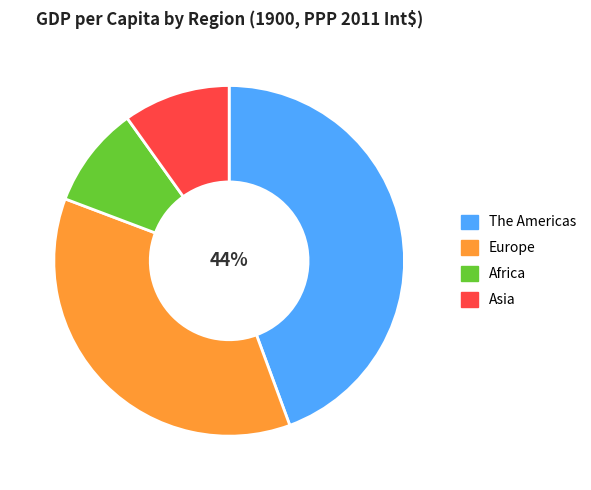

Which has a higher value, Africa or The Americas?

The Americas